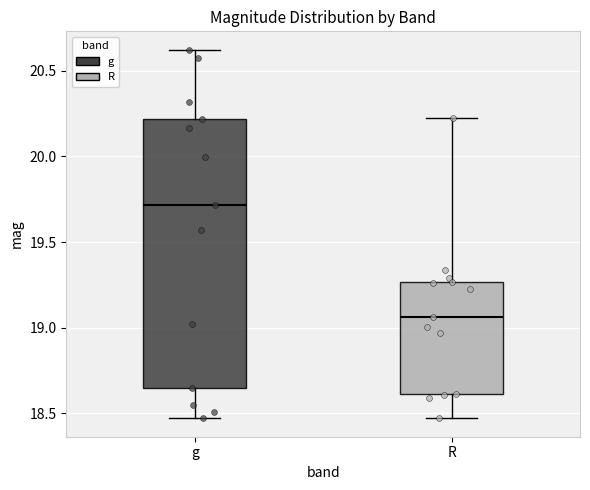

Where is the upper edge of the box for g on the y-axis? The values are not printed on the chart, so give them approximately, as read against the axis.

20.20